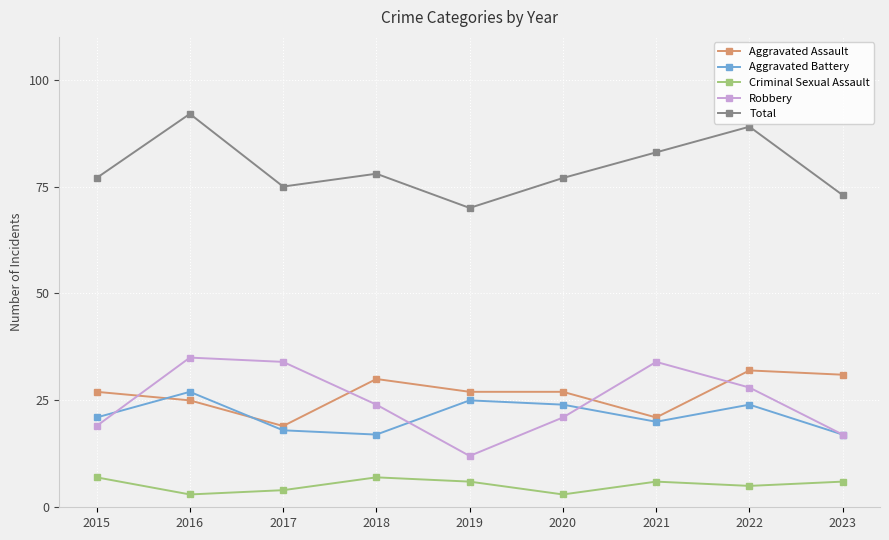

True or false: Total and Robbery cross at least once.

False